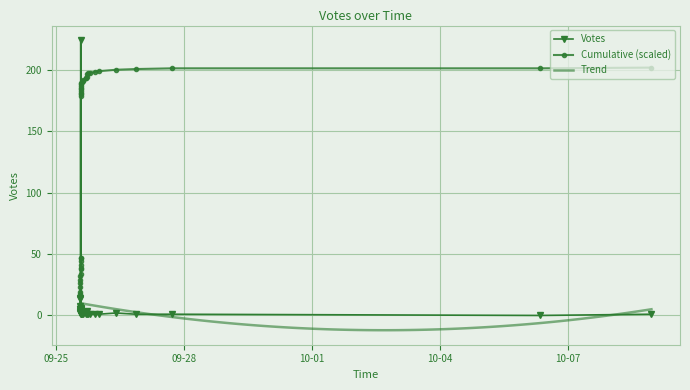

What is the sum of the values at 2019-09-25 14:01 and 2019-09-25 14:10?

227